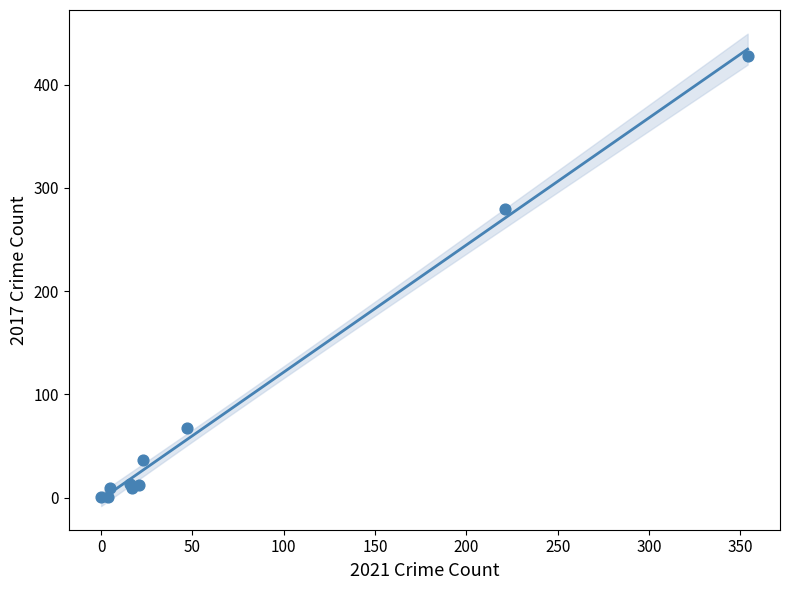

What Y value in the scatter plot is closest to 214?

280